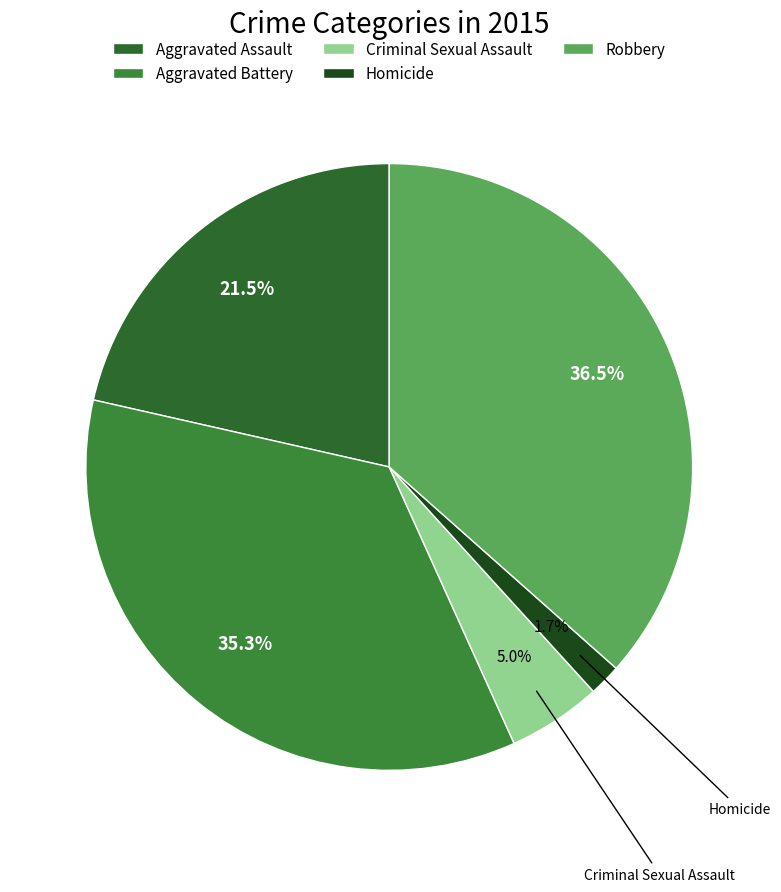

To the nearest percent, what is the average slice percentage?

20%